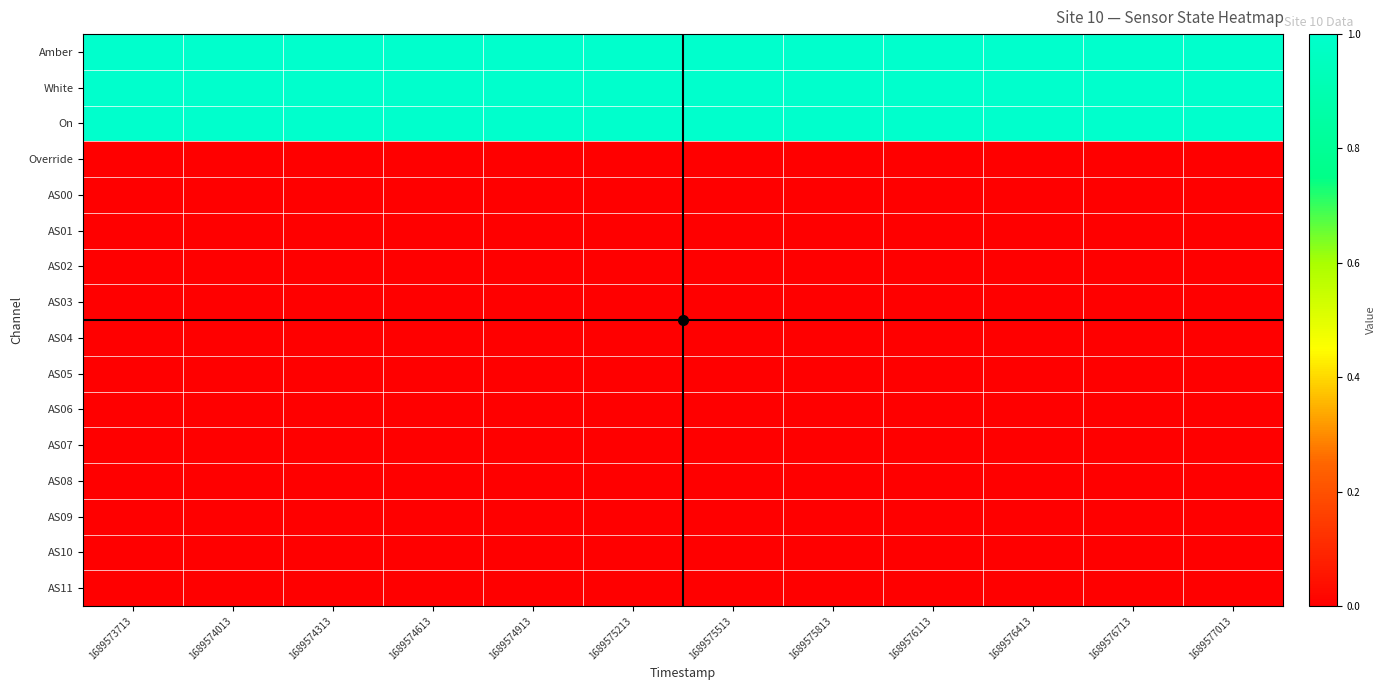

Reading left to right, transcribe all the data shown in this chart.

Amber: 1689573713=1	1689574013=1	1689574313=1	1689574613=1	1689574913=1	1689575213=1	1689575513=1	1689575813=1	1689576113=1	1689576413=1	1689576713=1	1689577013=1
White: 1689573713=1	1689574013=1	1689574313=1	1689574613=1	1689574913=1	1689575213=1	1689575513=1	1689575813=1	1689576113=1	1689576413=1	1689576713=1	1689577013=1
On: 1689573713=1	1689574013=1	1689574313=1	1689574613=1	1689574913=1	1689575213=1	1689575513=1	1689575813=1	1689576113=1	1689576413=1	1689576713=1	1689577013=1
Override: 1689573713=0	1689574013=0	1689574313=0	1689574613=0	1689574913=0	1689575213=0	1689575513=0	1689575813=0	1689576113=0	1689576413=0	1689576713=0	1689577013=0
AS00: 1689573713=0	1689574013=0	1689574313=0	1689574613=0	1689574913=0	1689575213=0	1689575513=0	1689575813=0	1689576113=0	1689576413=0	1689576713=0	1689577013=0
AS01: 1689573713=0	1689574013=0	1689574313=0	1689574613=0	1689574913=0	1689575213=0	1689575513=0	1689575813=0	1689576113=0	1689576413=0	1689576713=0	1689577013=0
AS02: 1689573713=0	1689574013=0	1689574313=0	1689574613=0	1689574913=0	1689575213=0	1689575513=0	1689575813=0	1689576113=0	1689576413=0	1689576713=0	1689577013=0
AS03: 1689573713=0	1689574013=0	1689574313=0	1689574613=0	1689574913=0	1689575213=0	1689575513=0	1689575813=0	1689576113=0	1689576413=0	1689576713=0	1689577013=0
AS04: 1689573713=0	1689574013=0	1689574313=0	1689574613=0	1689574913=0	1689575213=0	1689575513=0	1689575813=0	1689576113=0	1689576413=0	1689576713=0	1689577013=0
AS05: 1689573713=0	1689574013=0	1689574313=0	1689574613=0	1689574913=0	1689575213=0	1689575513=0	1689575813=0	1689576113=0	1689576413=0	1689576713=0	1689577013=0
AS06: 1689573713=0	1689574013=0	1689574313=0	1689574613=0	1689574913=0	1689575213=0	1689575513=0	1689575813=0	1689576113=0	1689576413=0	1689576713=0	1689577013=0
AS07: 1689573713=0	1689574013=0	1689574313=0	1689574613=0	1689574913=0	1689575213=0	1689575513=0	1689575813=0	1689576113=0	1689576413=0	1689576713=0	1689577013=0
AS08: 1689573713=0	1689574013=0	1689574313=0	1689574613=0	1689574913=0	1689575213=0	1689575513=0	1689575813=0	1689576113=0	1689576413=0	1689576713=0	1689577013=0
AS09: 1689573713=0	1689574013=0	1689574313=0	1689574613=0	1689574913=0	1689575213=0	1689575513=0	1689575813=0	1689576113=0	1689576413=0	1689576713=0	1689577013=0
AS10: 1689573713=0	1689574013=0	1689574313=0	1689574613=0	1689574913=0	1689575213=0	1689575513=0	1689575813=0	1689576113=0	1689576413=0	1689576713=0	1689577013=0
AS11: 1689573713=0	1689574013=0	1689574313=0	1689574613=0	1689574913=0	1689575213=0	1689575513=0	1689575813=0	1689576113=0	1689576413=0	1689576713=0	1689577013=0